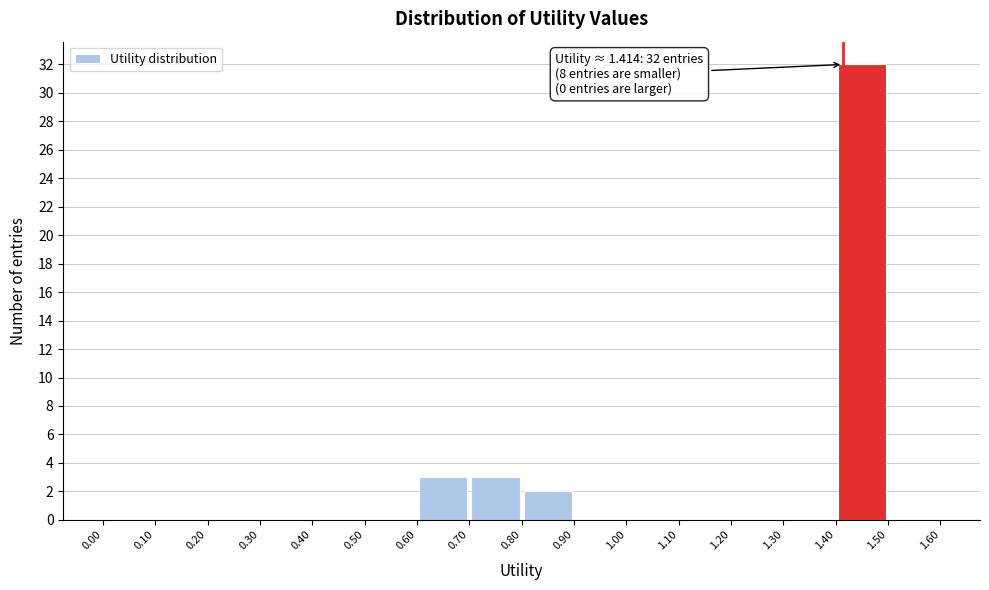

Which range on the x-axis has the tallest bar?

1.40 to 1.50